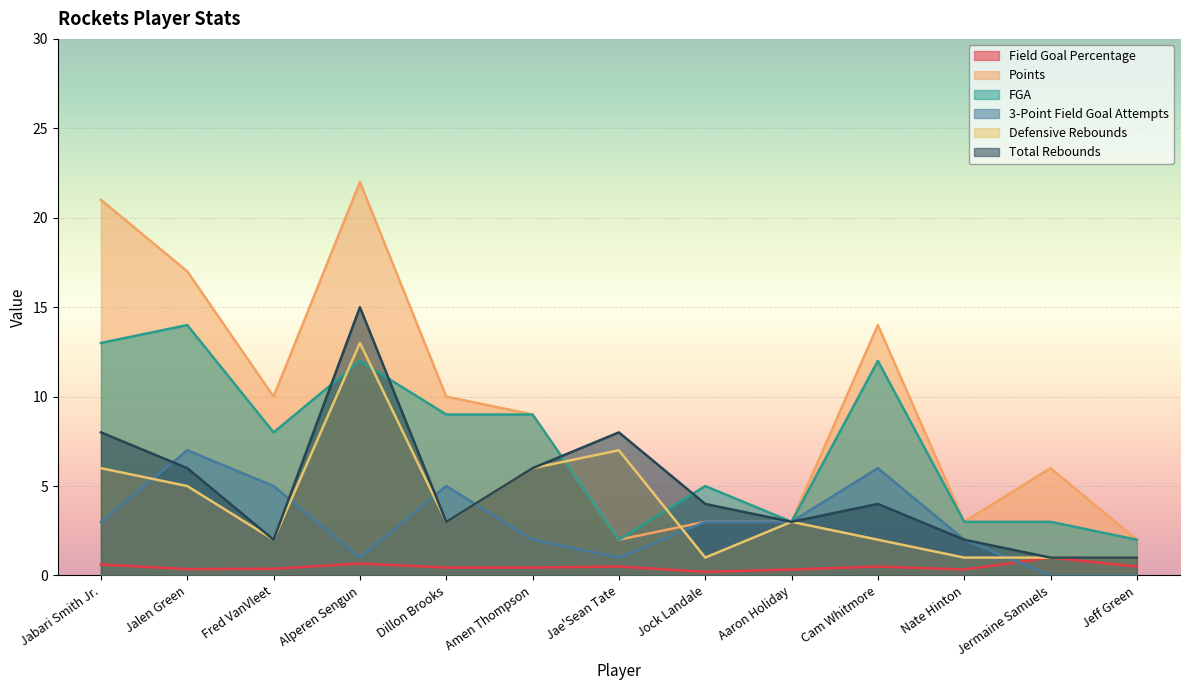

What is the highest value of the Defensive Rebounds series?

13.0